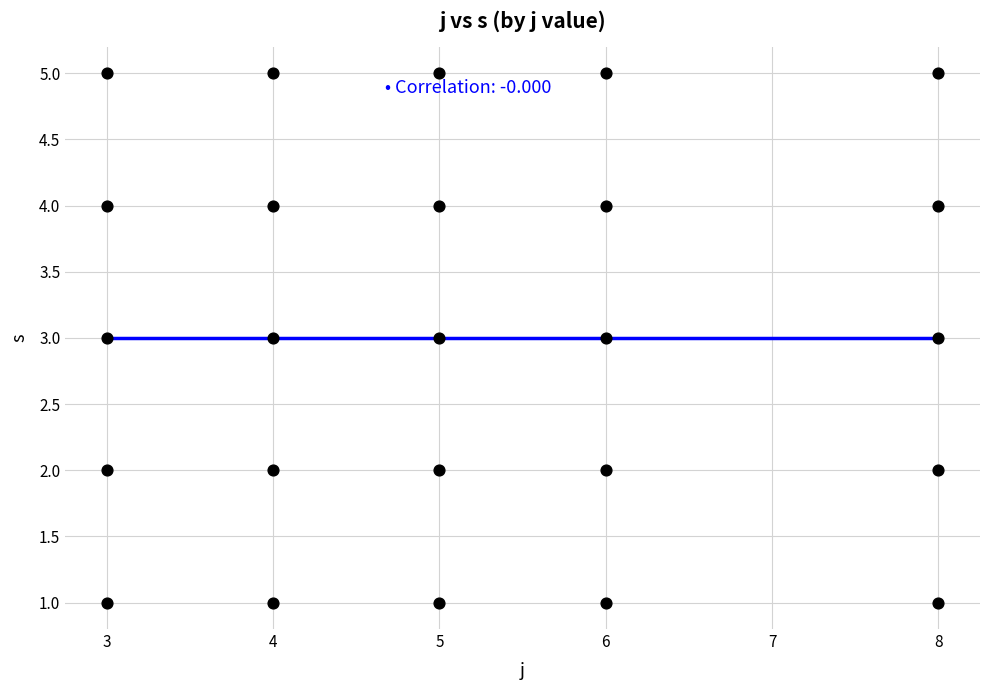

What is the range of X values (max minus min)?

5